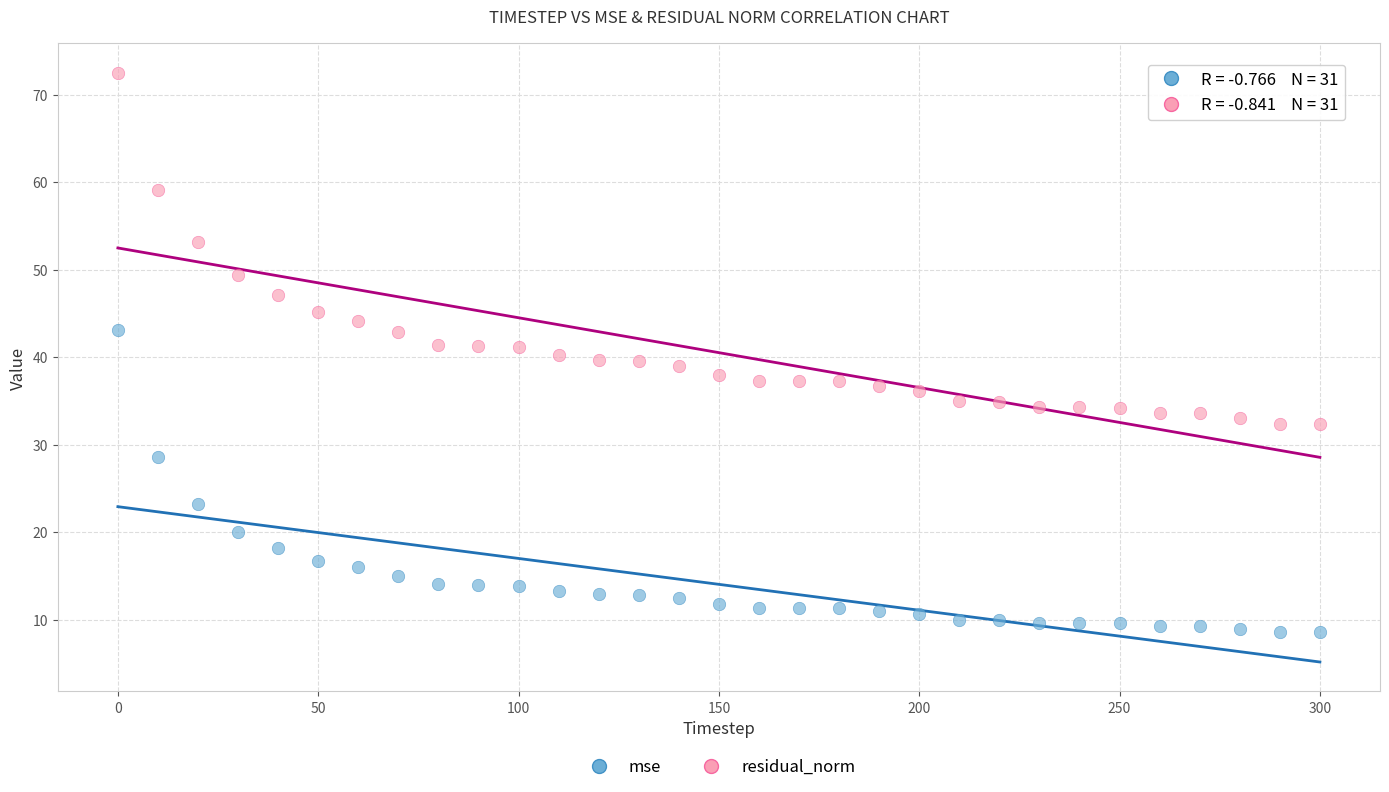

Which series contains the lowest Y value?

mse